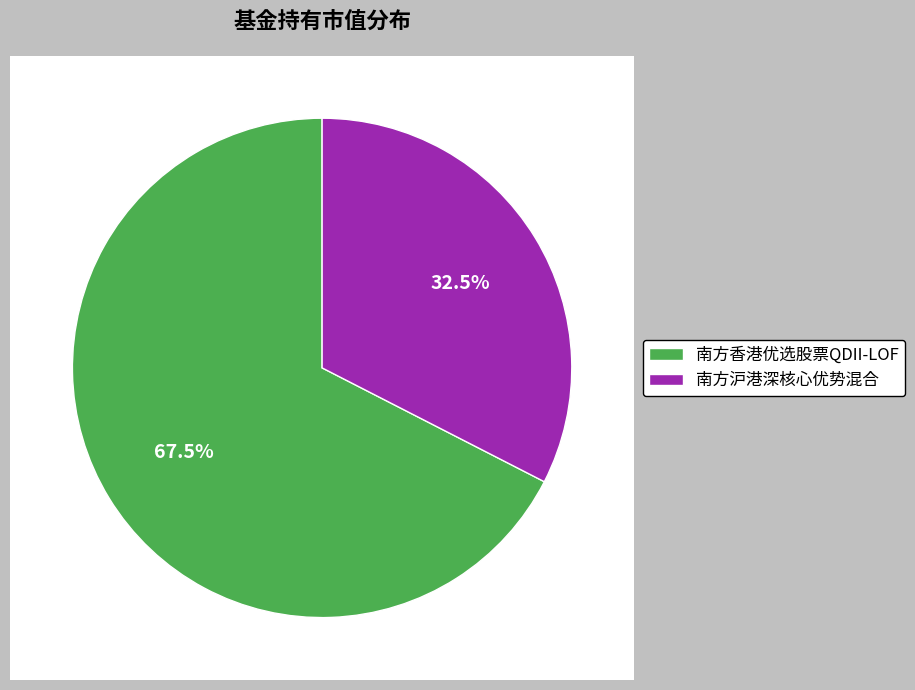

Between 南方沪港深核心优势混合 and 南方香港优选股票QDII-LOF, which is larger?

南方香港优选股票QDII-LOF